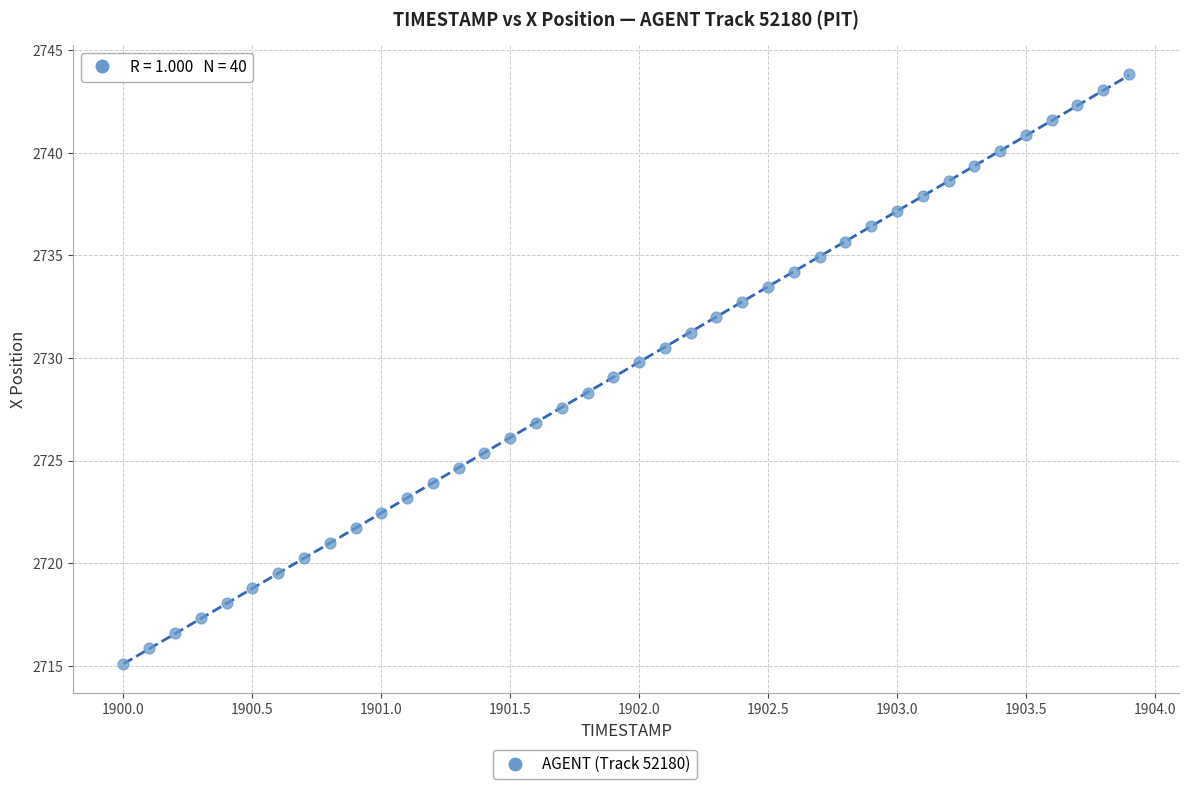

What is the range of X values (max minus min)?

3.9